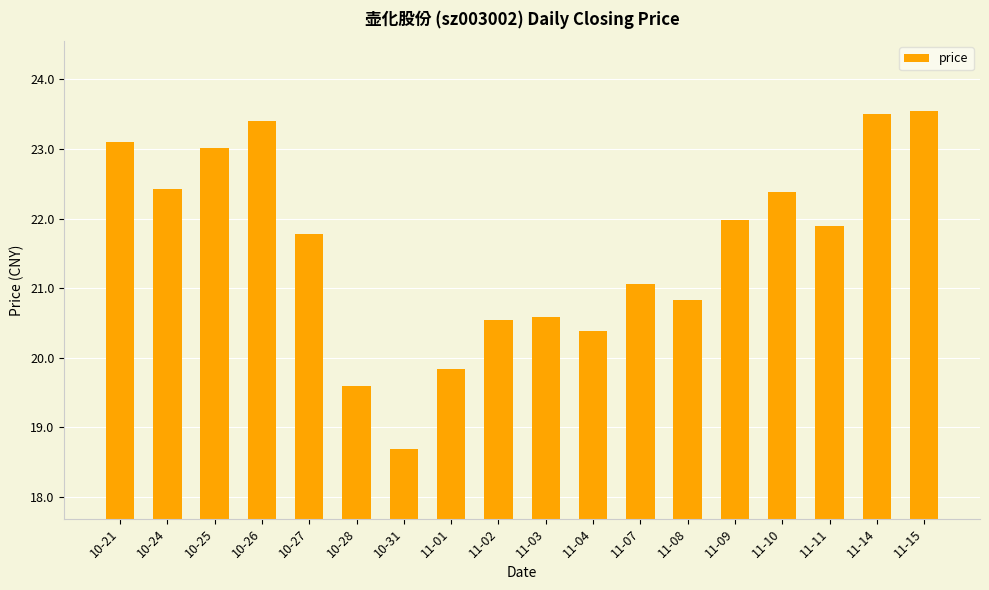

Reading left to right, what are all the values shown in this chart?

23.1	22.4	23.0	23.4	21.8	19.6	18.7	19.8	20.5	20.6	20.4	21.1	20.8	22.0	22.4	21.9	23.5	23.6